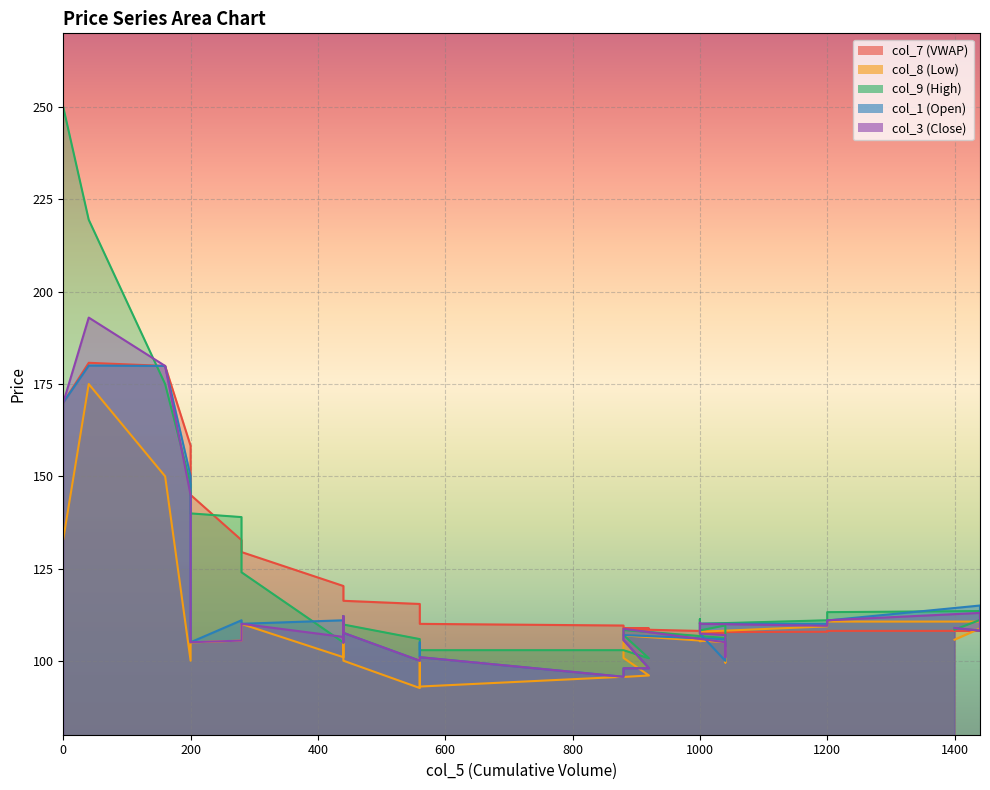

At which category does col_3 (Close) reach its first local valley?

200